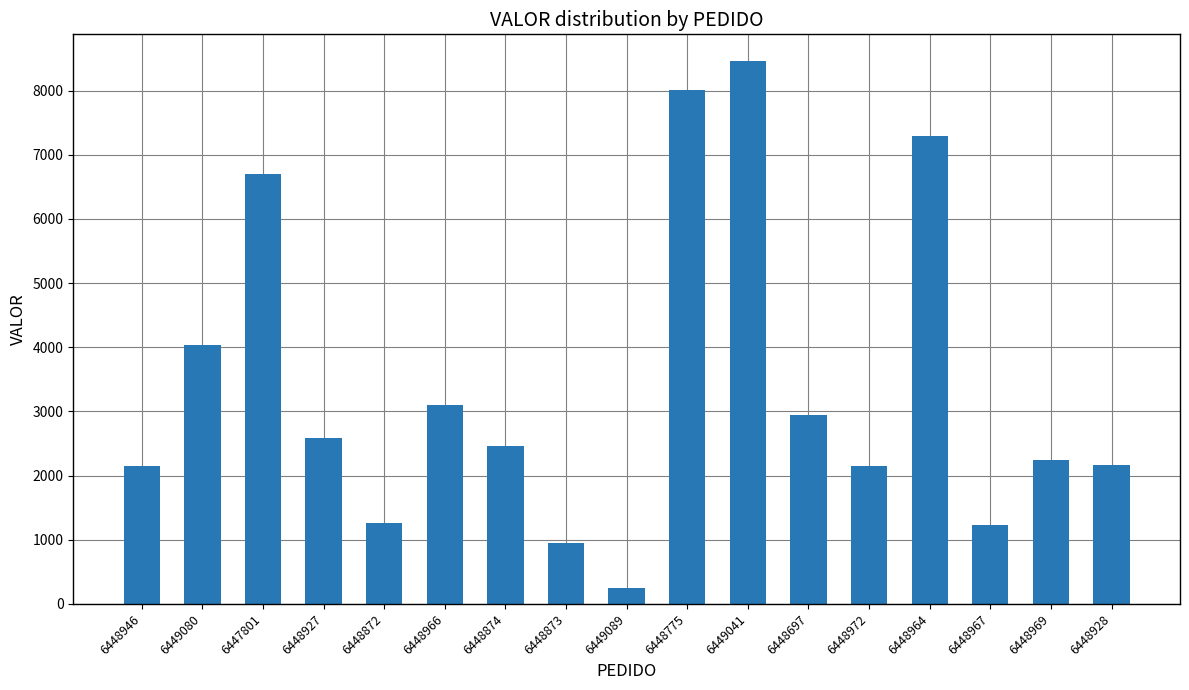

What position from the right is 6448927?

14